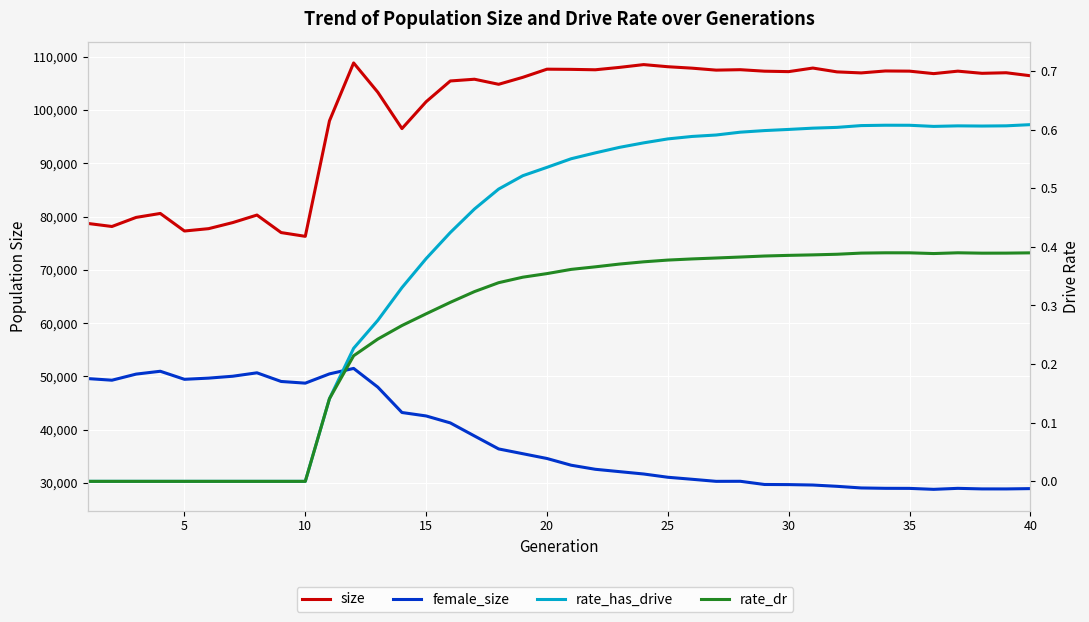

How many values in the female_size series exceed 34590?

19